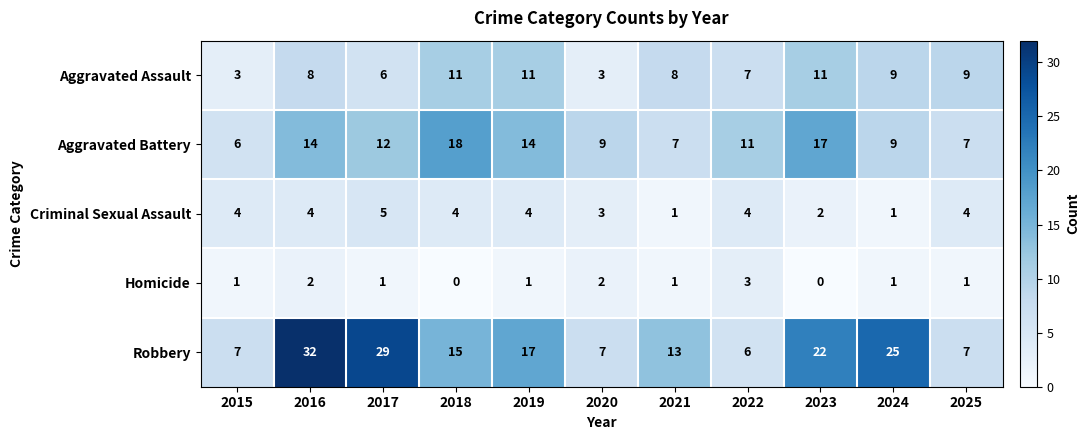

Where does the Aggravated Battery series first go above 11?

2016